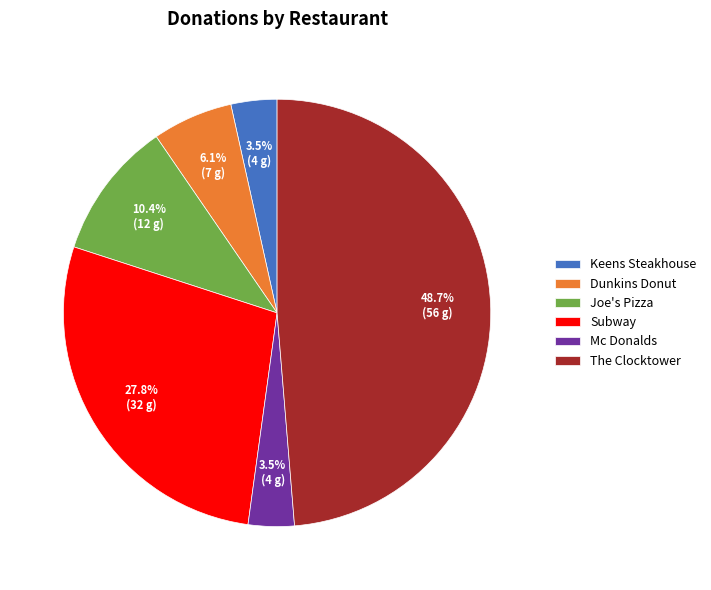

What portion of the pie excludes Joe's Pizza?

89.6%